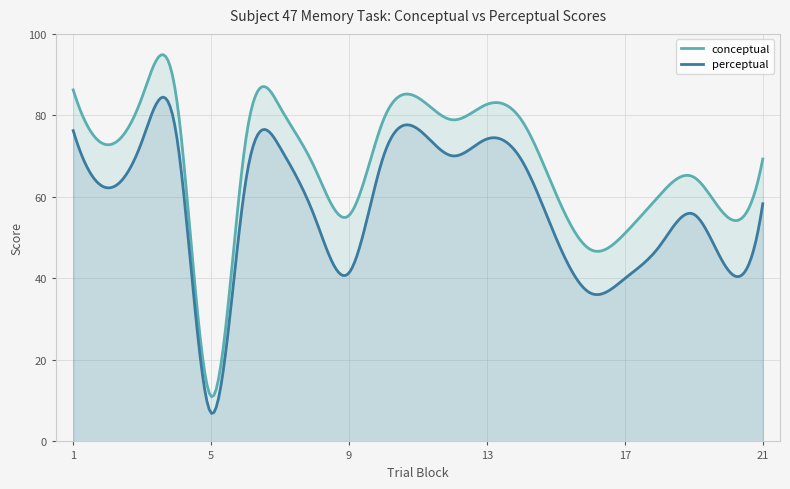

True or false: conceptual and perceptual intersect in this chart.

False